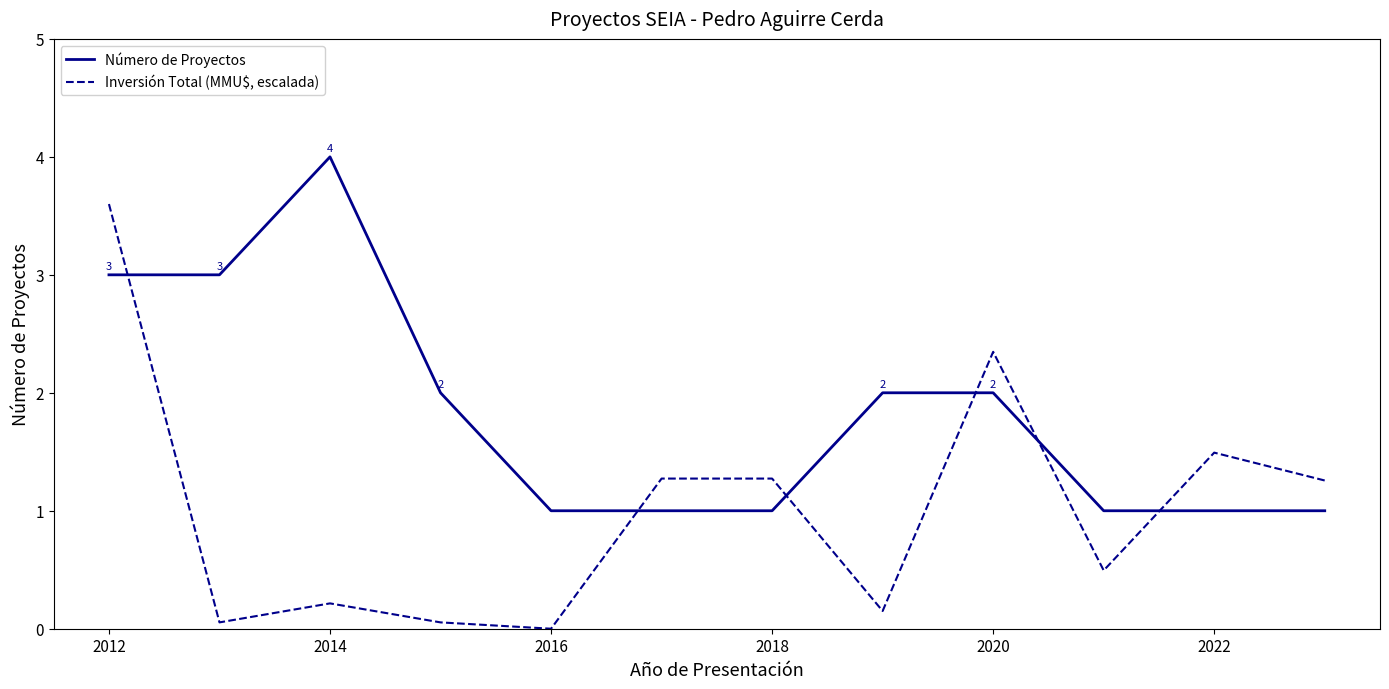

List the series in order of their peak value, lowest first.

Inversión Total (MMU$, escalada), Número de Proyectos